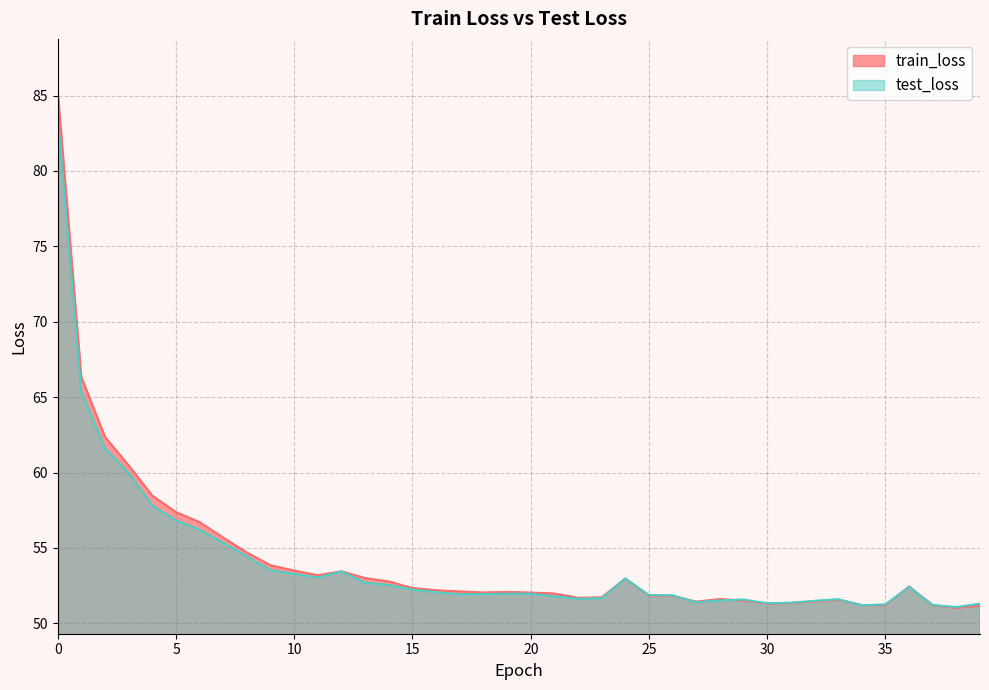

The value of test_loss at 2 is 61.6. True or false?

True